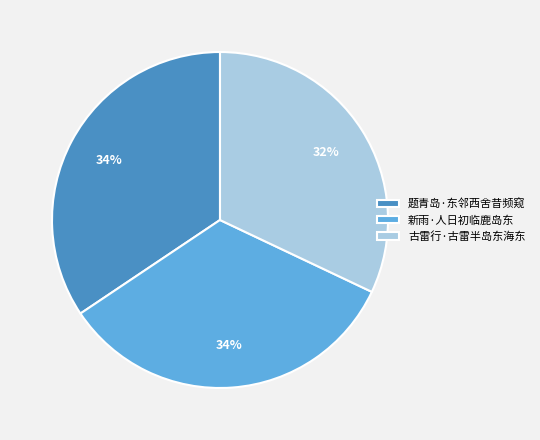

Is it true that 题青岛·东邻西舍昔频窥 is 34% of the pie?

True